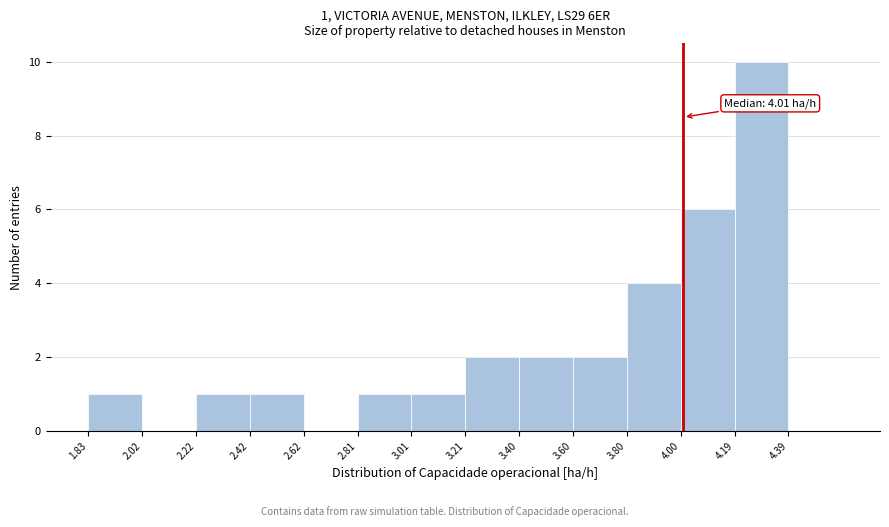

Which range on the x-axis has the tallest bar?

4.20 to 4.40